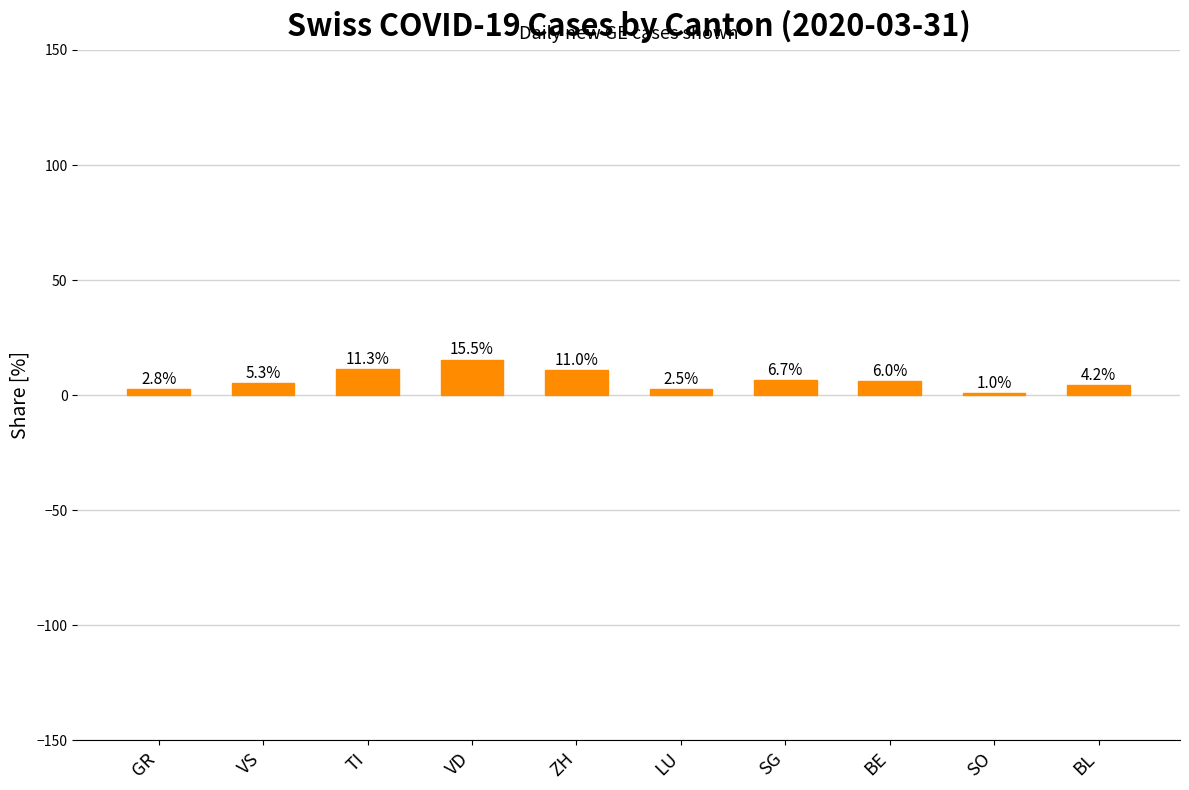

List the labels in order of value, smallest first.

SO, LU, GR, BL, VS, BE, SG, ZH, TI, VD